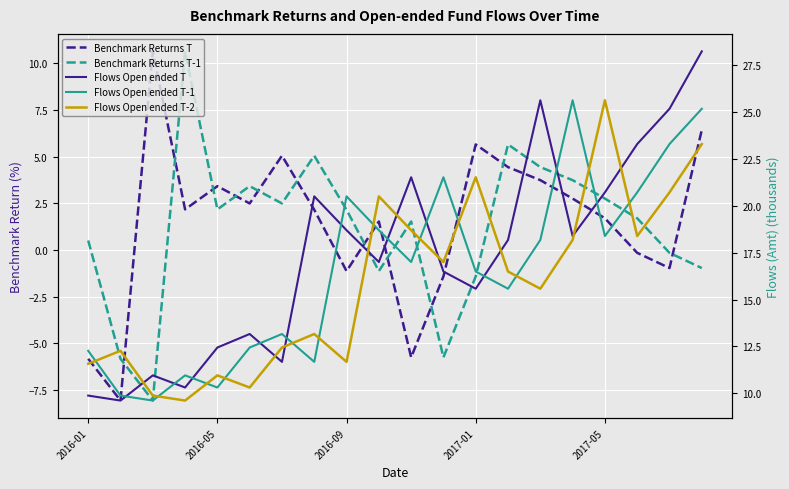

Rank the series by their maximum value, from lowest to highest.

Benchmark Returns T, Benchmark Returns T-1, Flows Open ended T-1, Flows Open ended T-2, Flows Open ended T